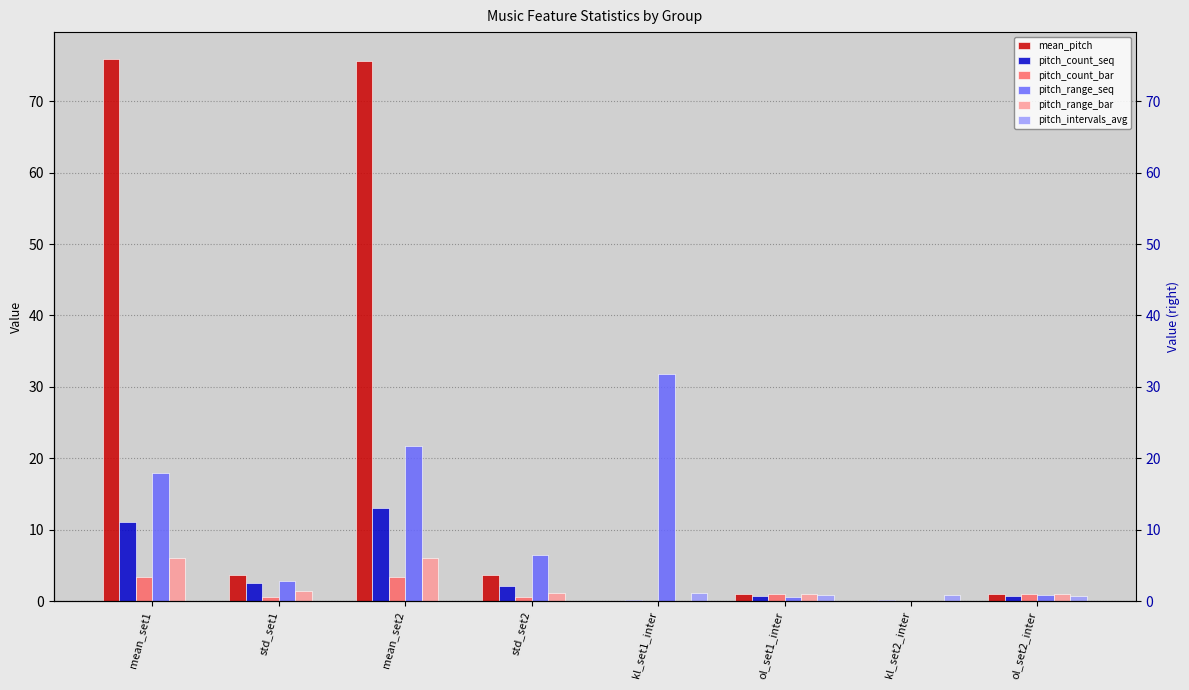

Reading right to left, transcribe all the data shown in this chart.

mean_pitch: ol_set2_inter=0.9	kl_set2_inter=0.0	ol_set1_inter=1.0	kl_set1_inter=0.0	std_set2=3.7	mean_set2=75.6	std_set1=3.6	mean_set1=75.9
pitch_count_seq: ol_set2_inter=0.8	kl_set2_inter=0.2	ol_set1_inter=0.8	kl_set1_inter=0.1	std_set2=2.1	mean_set2=13.1	std_set1=2.6	mean_set1=11.0
pitch_count_bar: ol_set2_inter=1.0	kl_set2_inter=0.0	ol_set1_inter=1.0	kl_set1_inter=0.0	std_set2=0.6	mean_set2=3.4	std_set1=0.6	mean_set1=3.4
pitch_range_seq: ol_set2_inter=0.8	kl_set2_inter=0.0	ol_set1_inter=0.6	kl_set1_inter=31.8	std_set2=6.4	mean_set2=21.7	std_set1=2.8	mean_set1=18.0
pitch_range_bar: ol_set2_inter=0.9	kl_set2_inter=0.0	ol_set1_inter=0.9	kl_set1_inter=0.0	std_set2=1.2	mean_set2=6.0	std_set1=1.4	mean_set1=6.0
pitch_intervals_avg: ol_set2_inter=0.8	kl_set2_inter=0.8	ol_set1_inter=0.8	kl_set1_inter=1.1	std_set2=0.0	mean_set2=0.0	std_set1=0.0	mean_set1=0.0